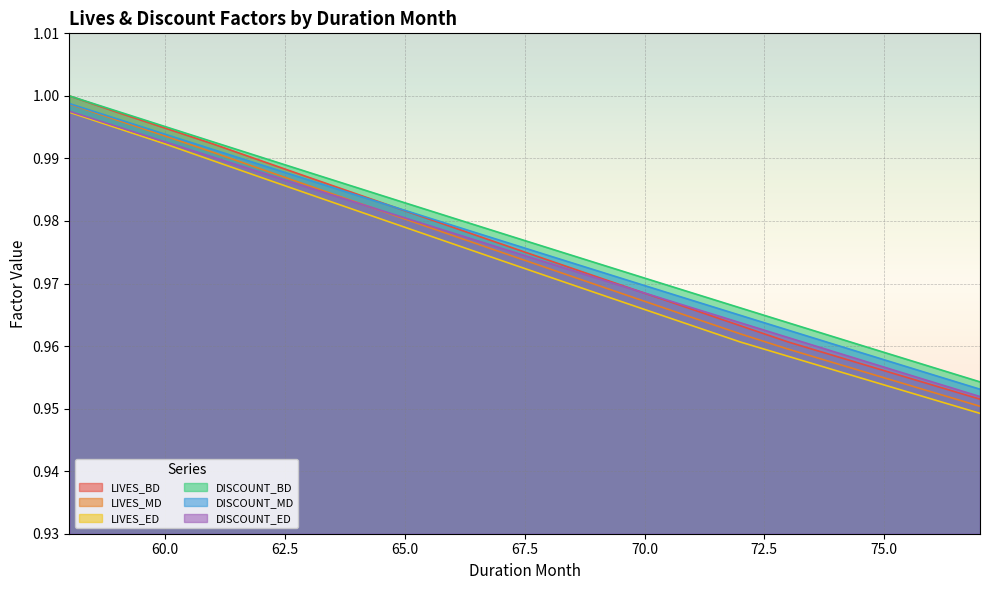

At 61, list the series in order from largest to smallest.

DISCOUNT_BD, LIVES_BD, DISCOUNT_MD, LIVES_MD, DISCOUNT_ED, LIVES_ED